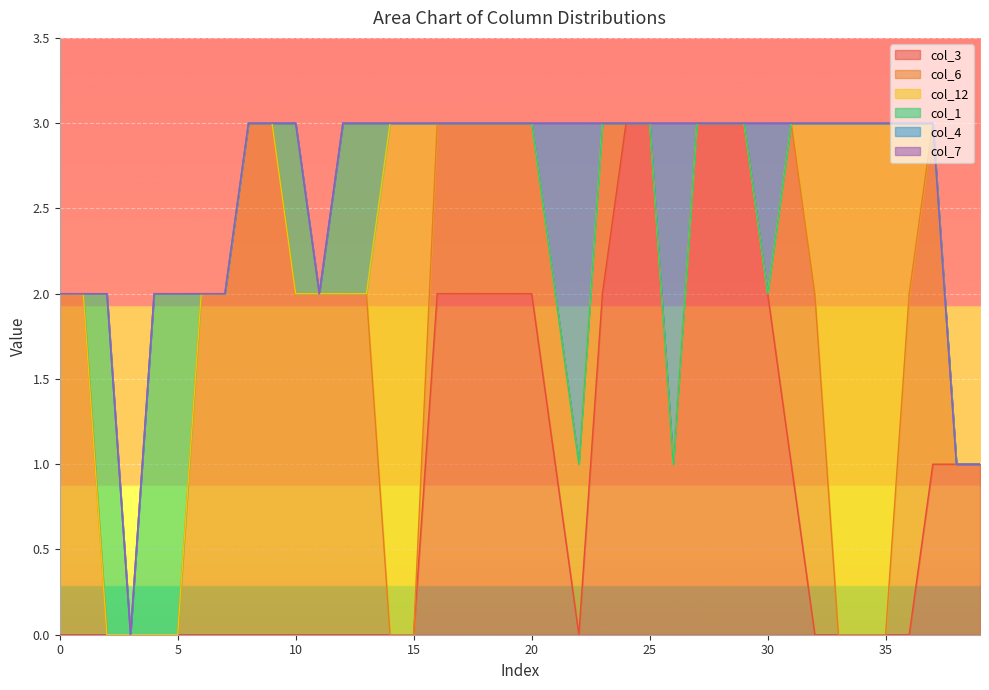

Is the value of col_12 at 35 greater than the value of col_7 at 2?

Yes